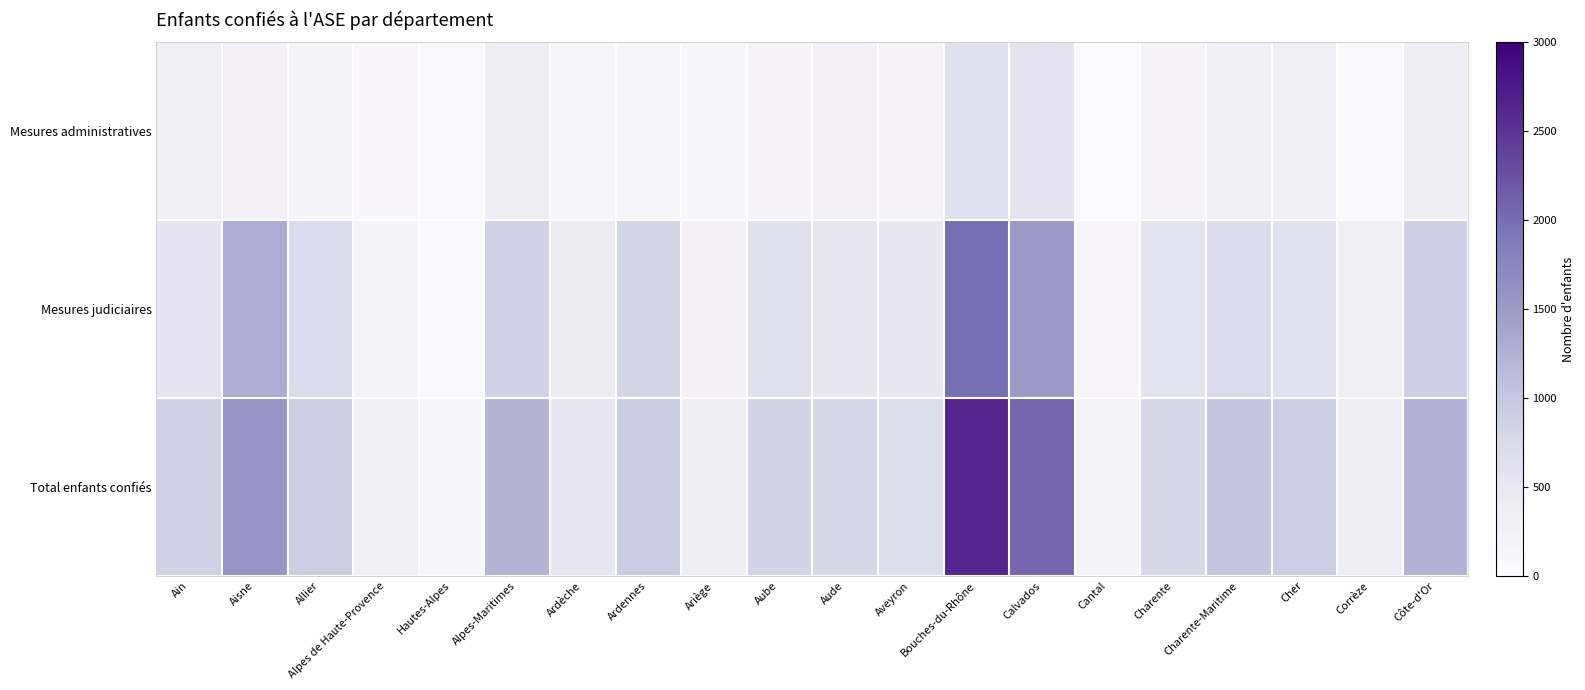

Which has a higher value, Corrèze or Hautes-Alpes?

Hautes-Alpes